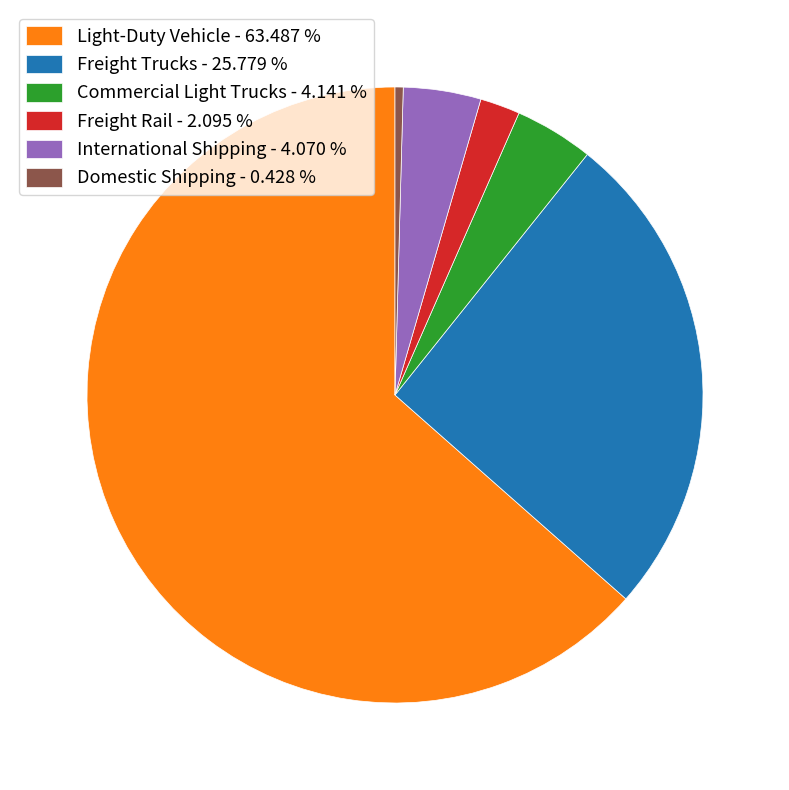

Between Commercial Light Trucks - 4.141 % and Domestic Shipping - 0.428 %, which is larger?

Commercial Light Trucks - 4.141 %